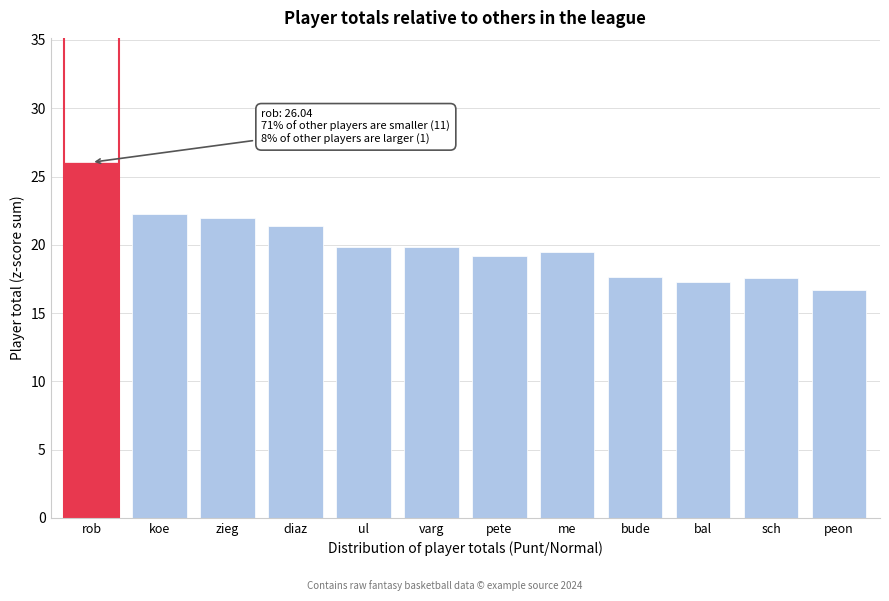

What is the average value?

19.9